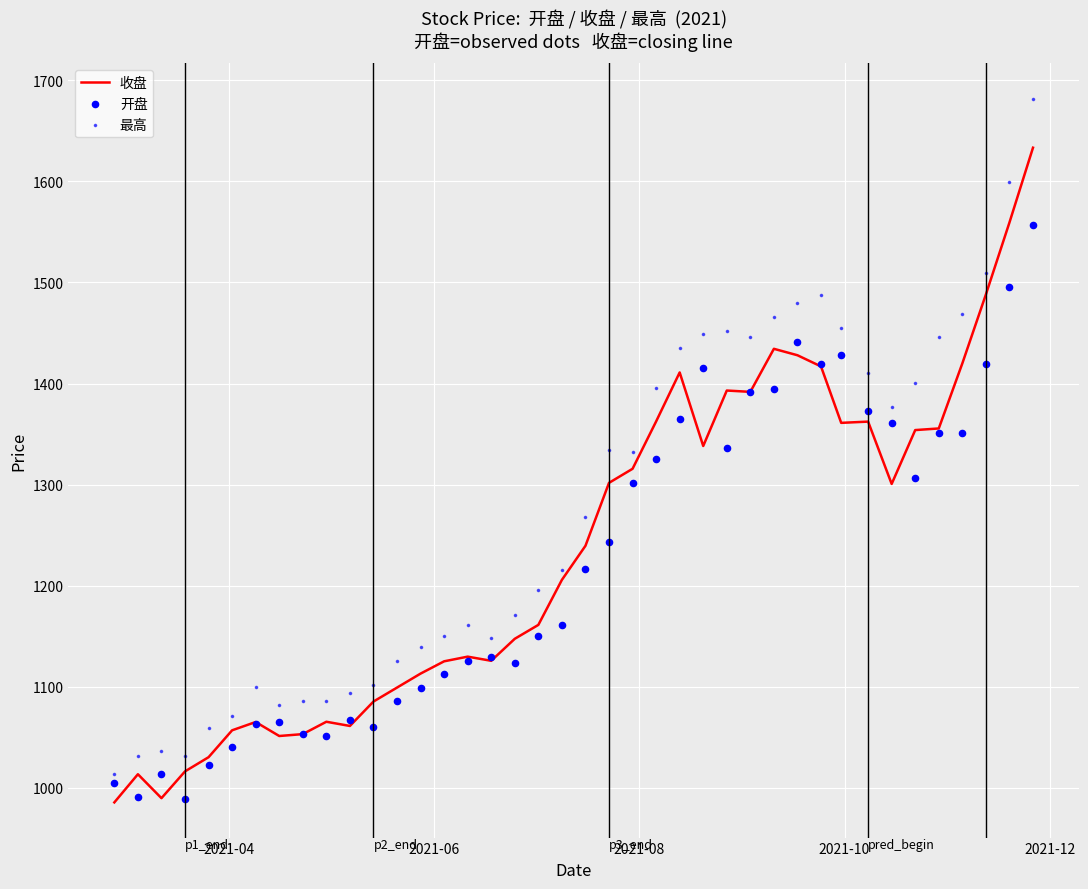

What is the minimum value for 收盘?

985.7